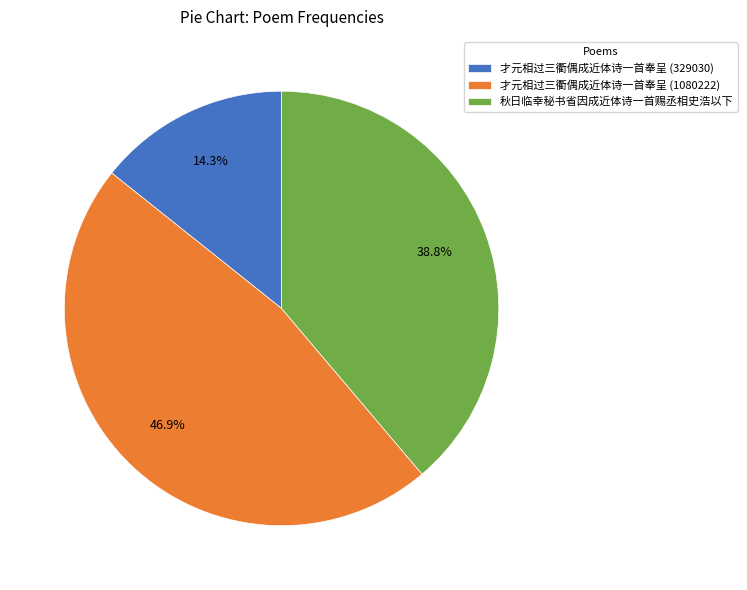

True or false: 才元相过三衢偶成近体诗一首奉呈 (329030) accounts for 7% of the total.

False